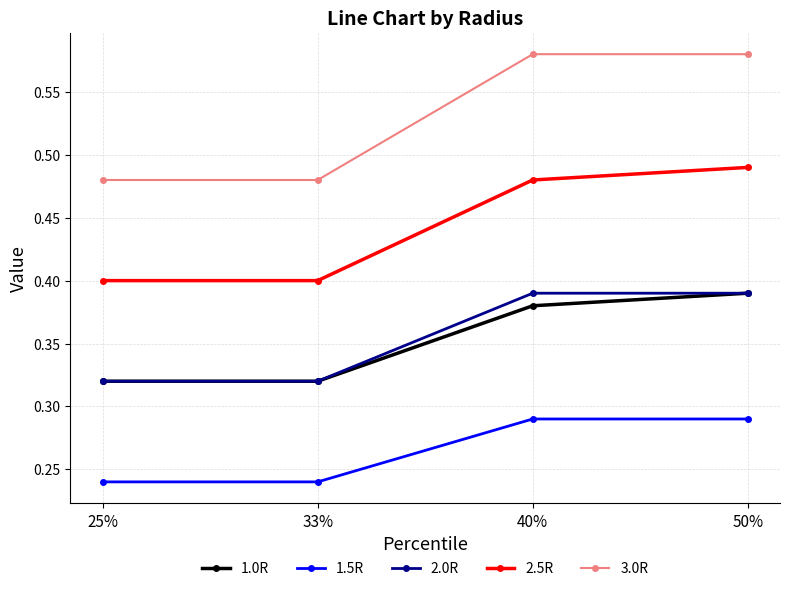

True or false: 3.0R and 1.0R cross at least once.

False